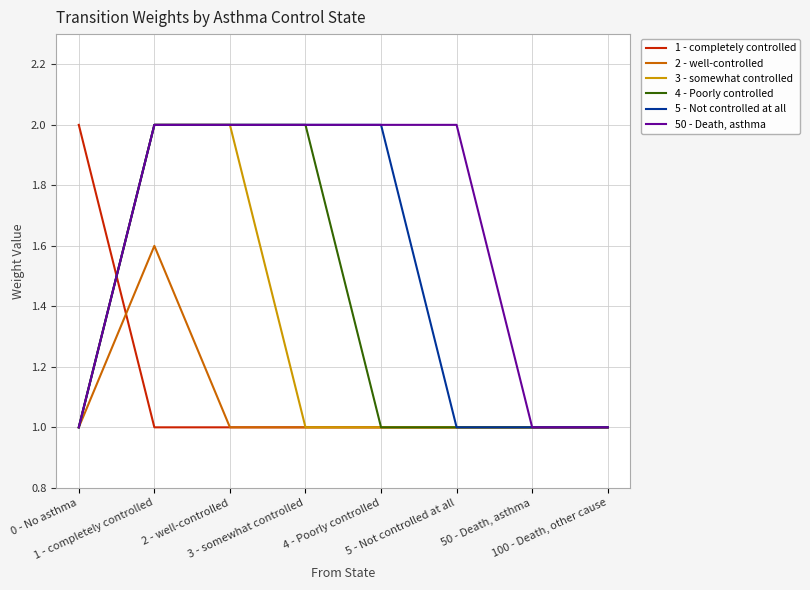

How many categories are shown in the chart?

8